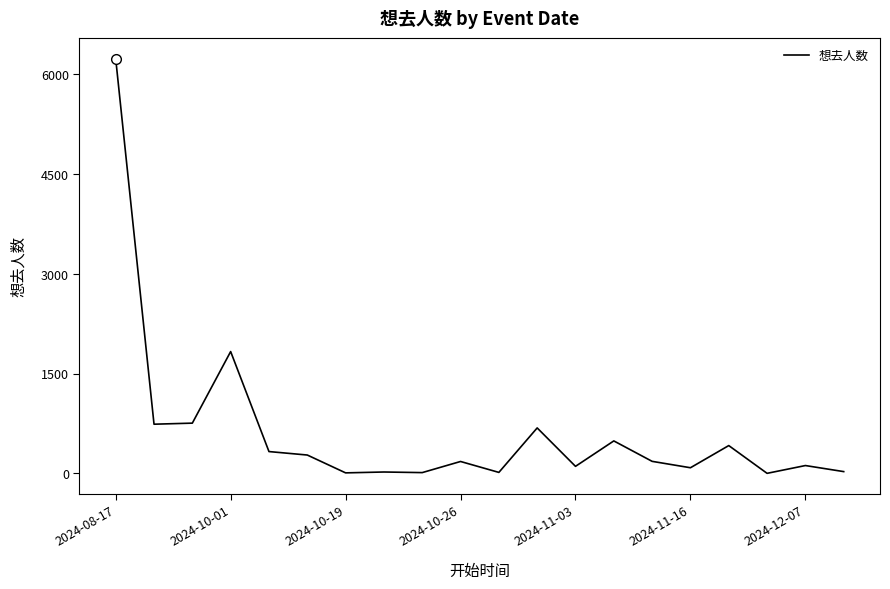

What is the difference between the maximum and minimum values?

6226